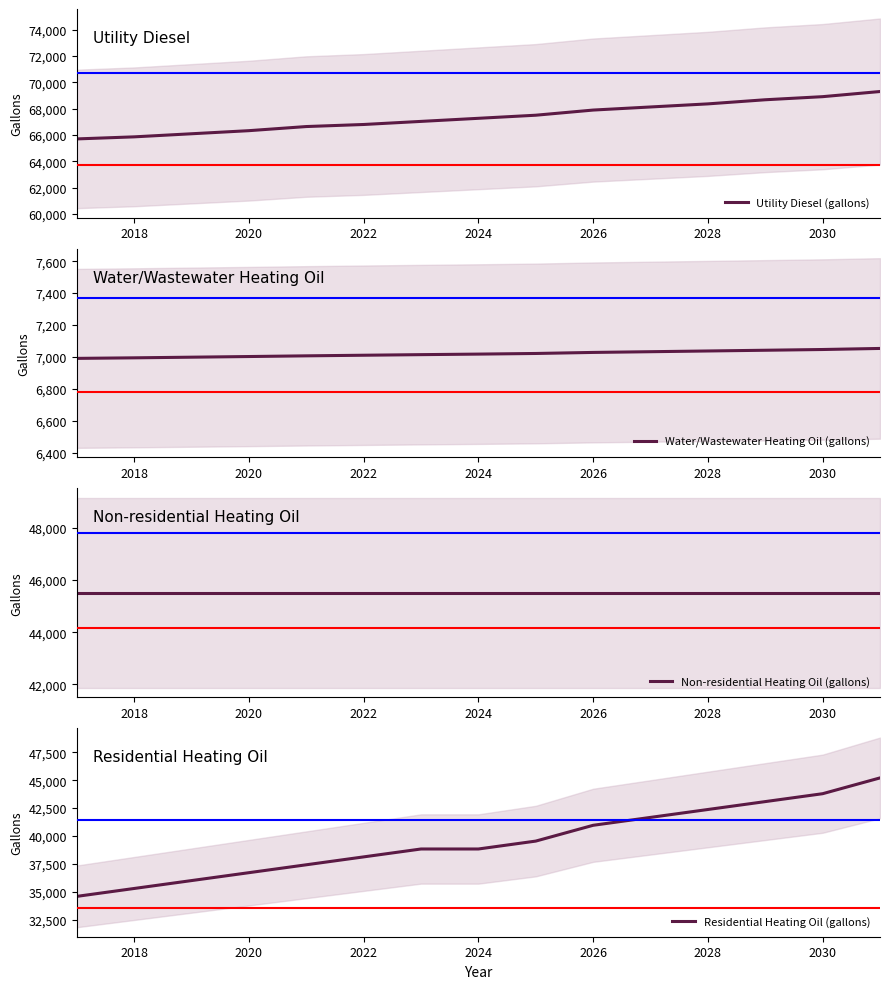

True or false: Utility Diesel (gallons) has a value of 66801.7 at 2022.

True